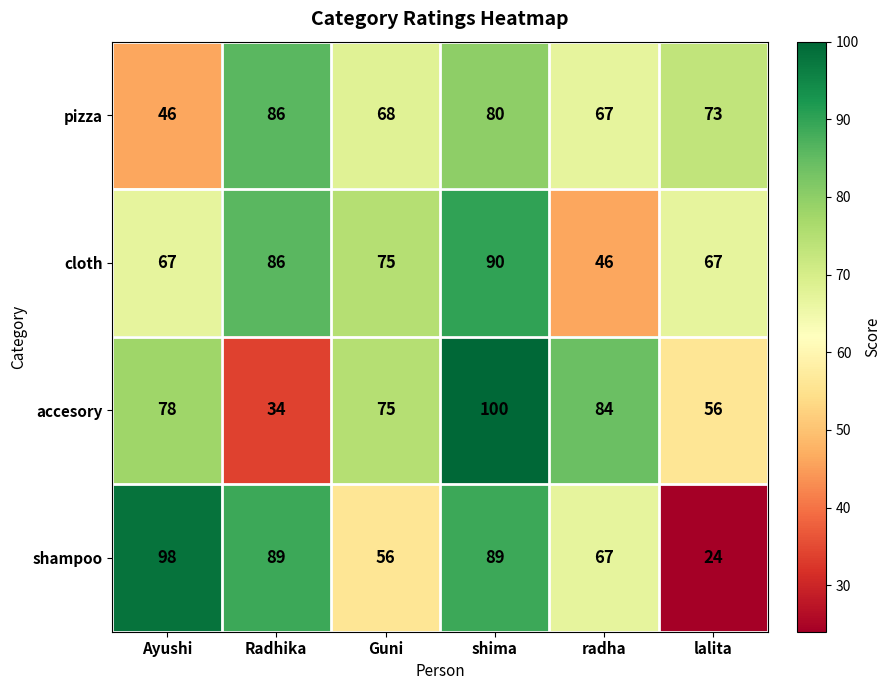

Rank the series by their maximum value, from lowest to highest.

pizza, cloth, shampoo, accesory